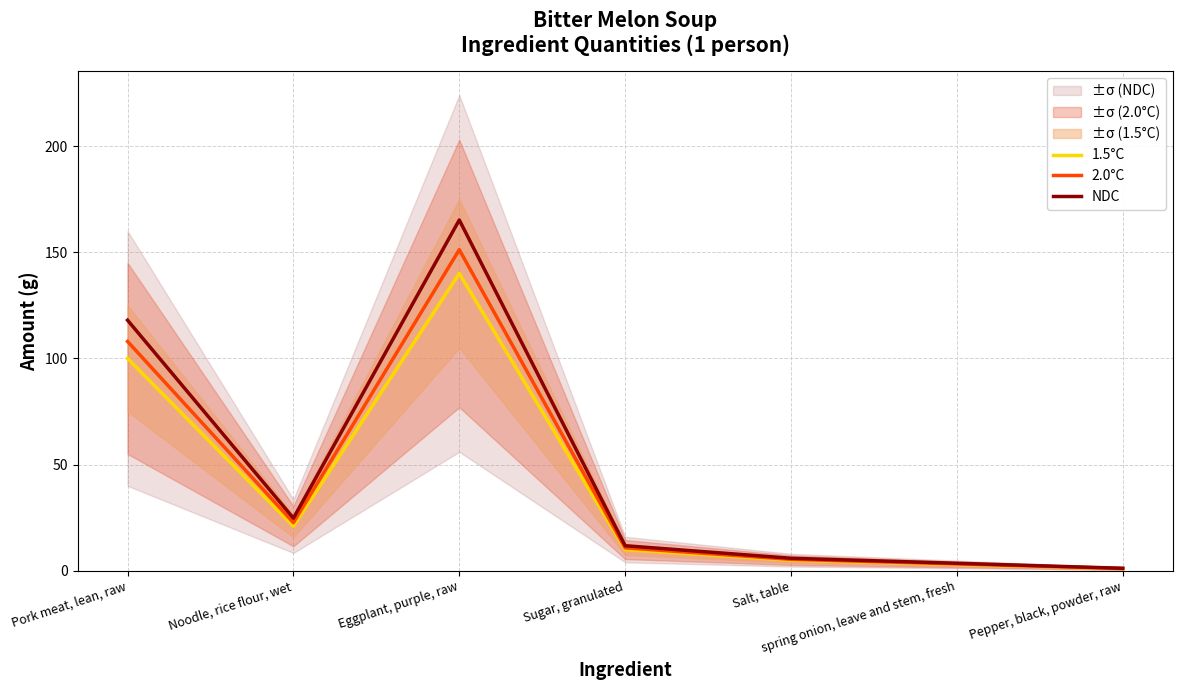

What is the label of the 1st point from the right?

Pepper, black, powder, raw